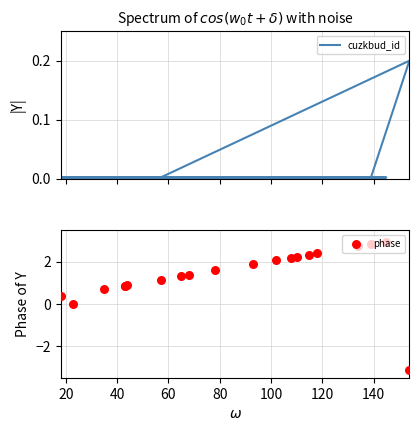

Which series has the largest total across all categories?

phase